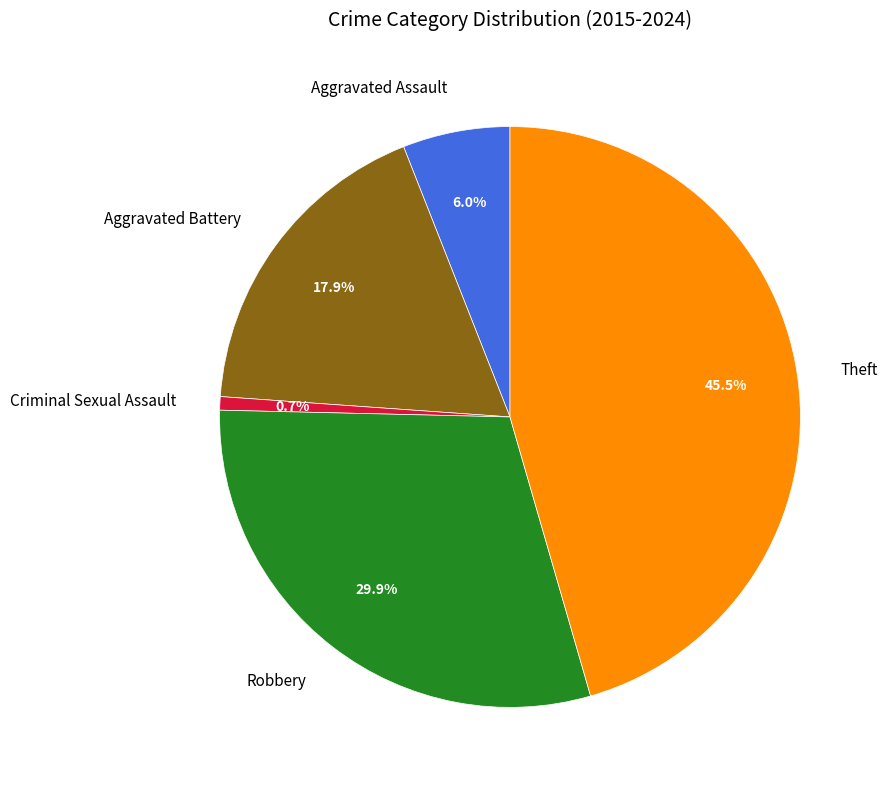

Rank the categories by value from lowest to highest.

Criminal Sexual Assault, Aggravated Assault, Aggravated Battery, Robbery, Theft